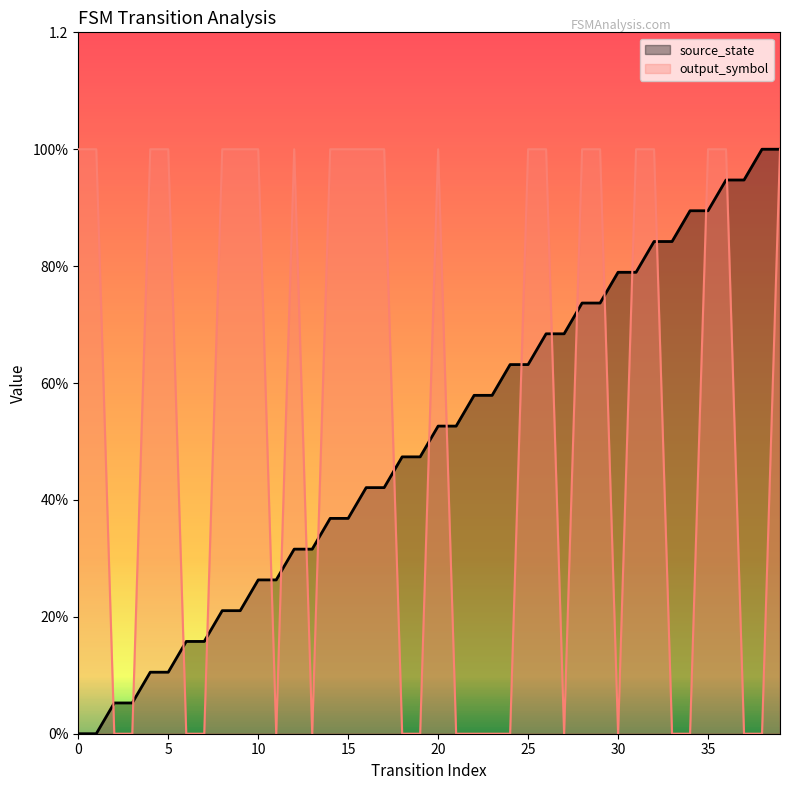

True or false: output_symbol has a value of -0.7 at 18.

False